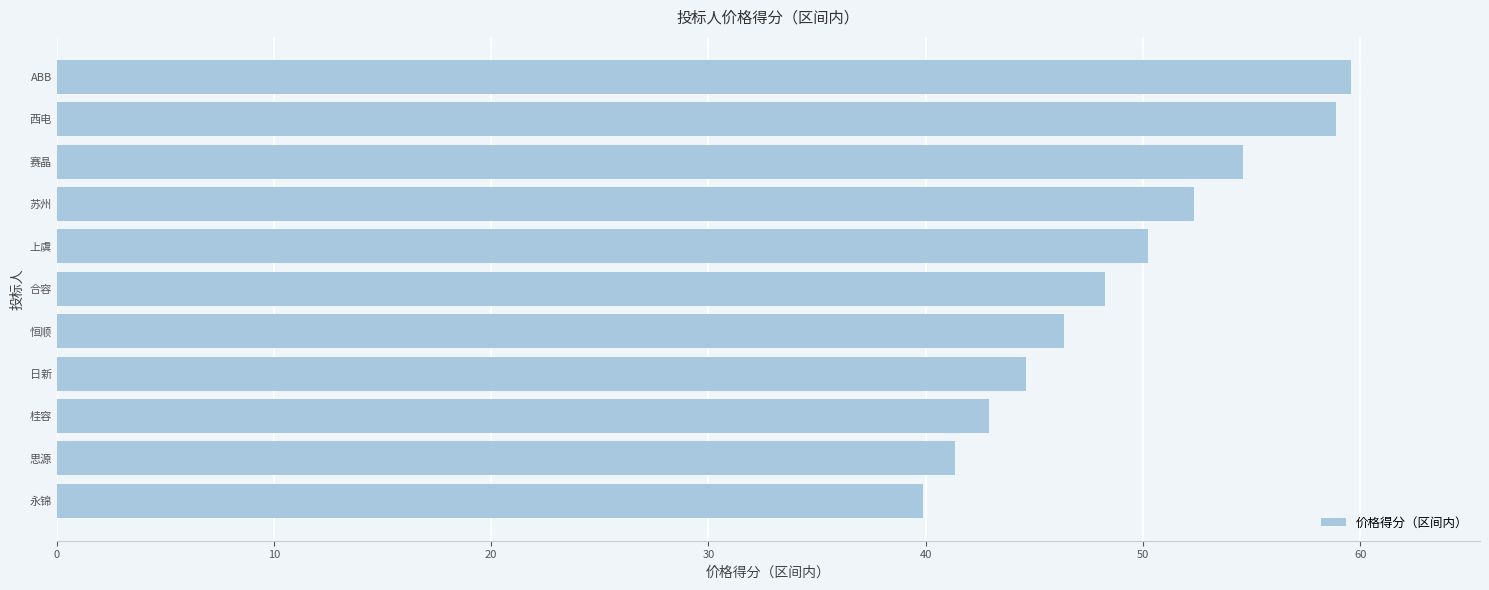

What is the maximum value shown in the chart?

59.6